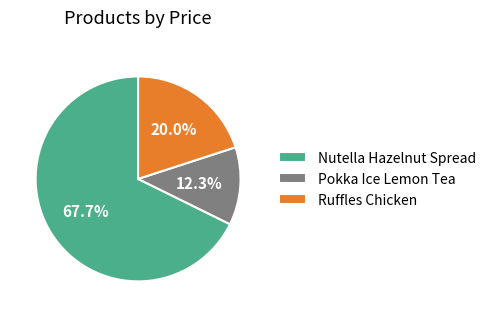

Approximately how many times larger is the value at Nutella Hazelnut Spread compared to Ruffles Chicken?

3.4